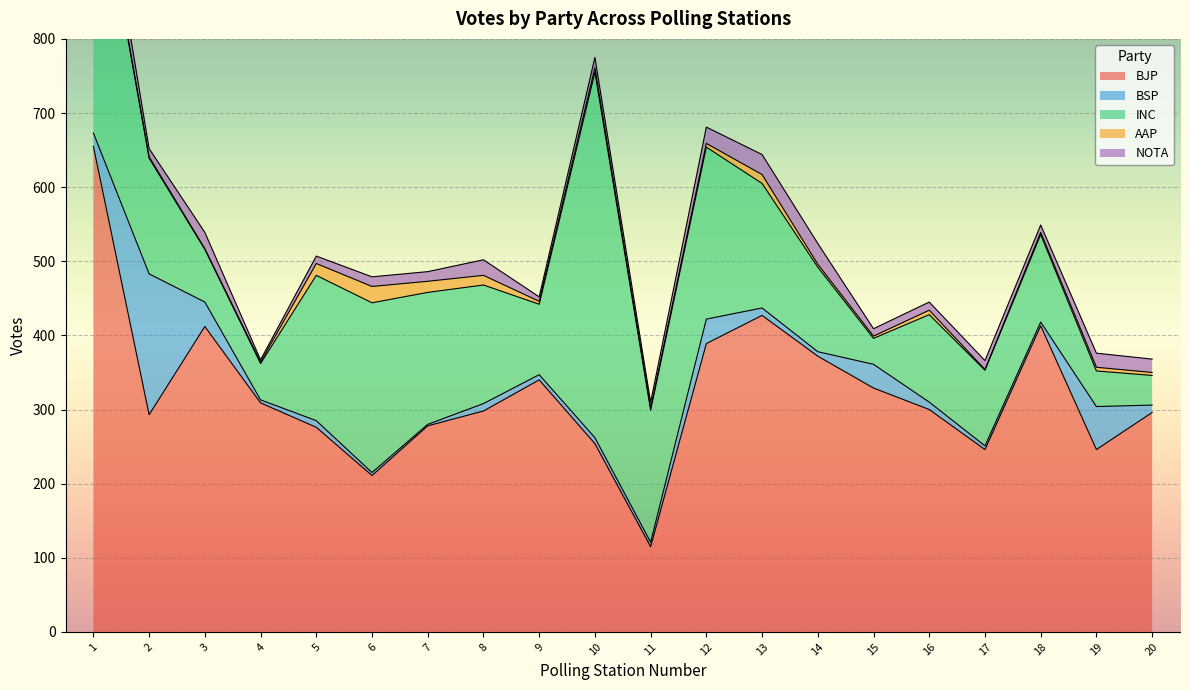

What is the highest value of the AAP series?

22